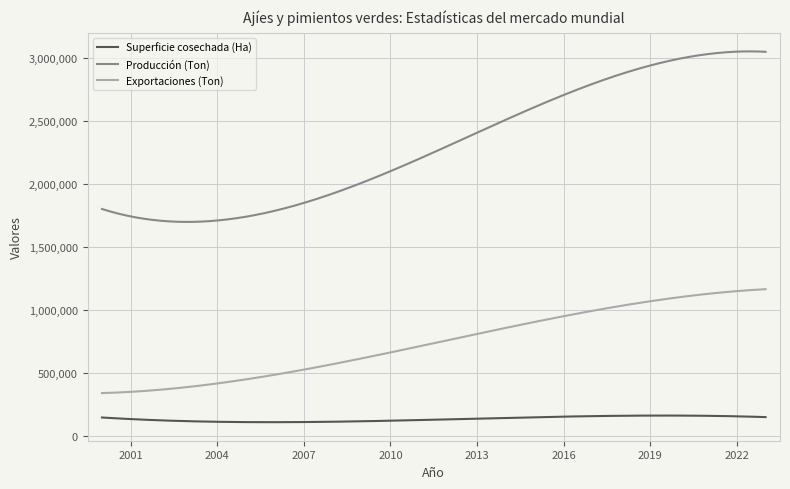

What is the lowest value of the Exportaciones (Ton) series?

342613.1